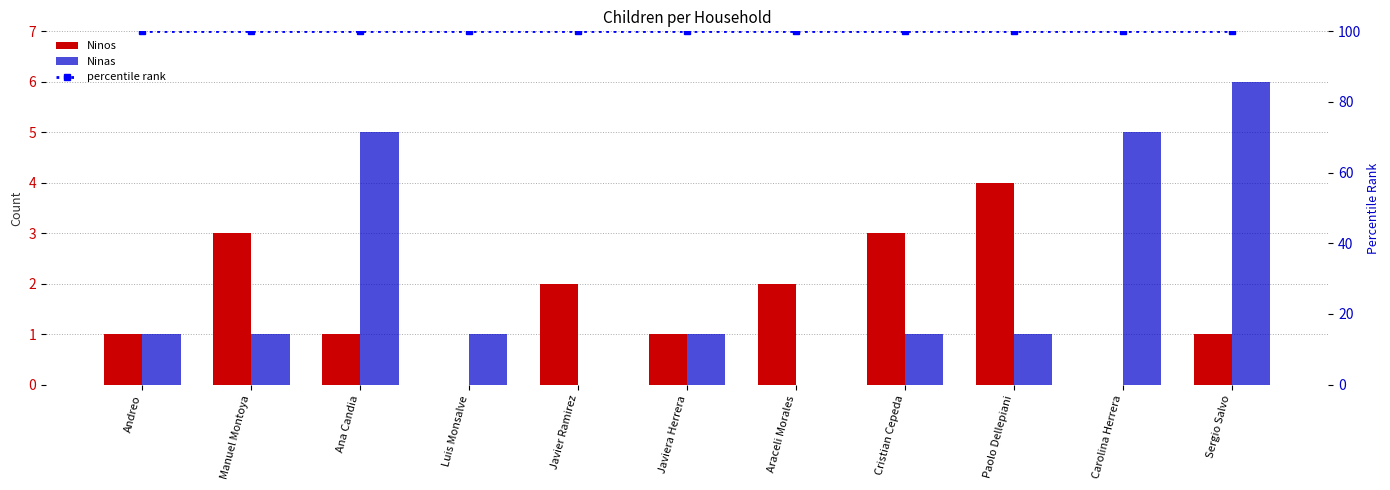

At which label is percentile rank closest to 100?

Andreo